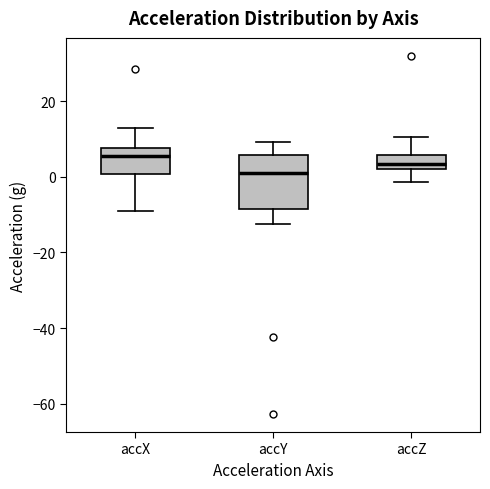

Reading left to right, read every box against the y-axis: the position of its median line, the range the box covers, and the ends of its whiskers. The values are not printed on the chart, so give them approximately, as read against the axis.

accX: median 6, box 0 to 8, whiskers -8 to 12
accY: median 0, box -8 to 6, whiskers -12 to 10
accZ: median 4, box 2 to 6, whiskers -2 to 10